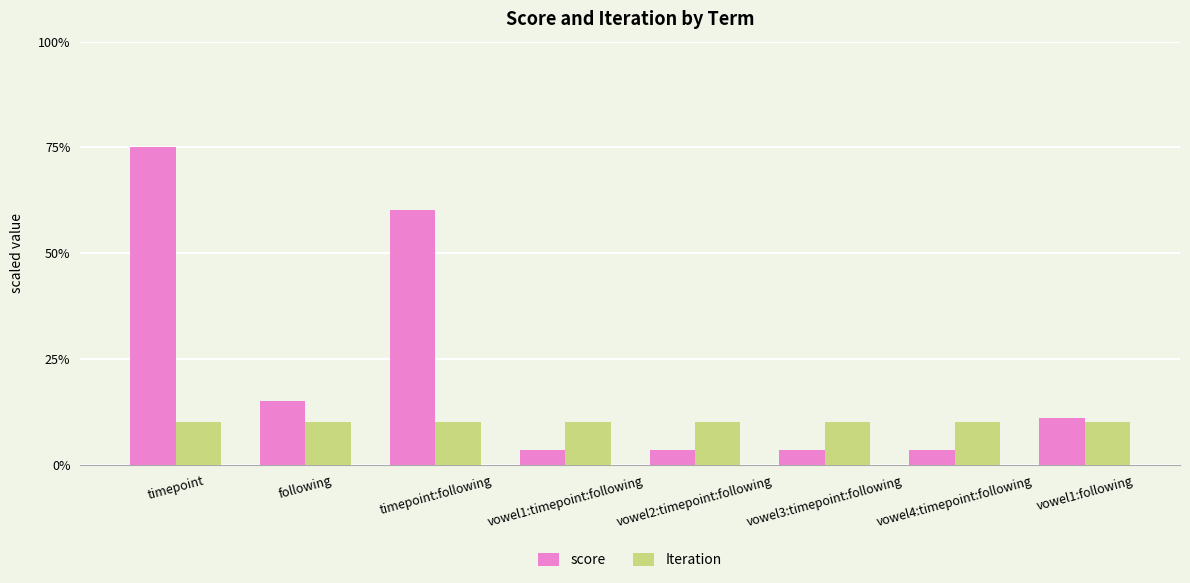

Rank the series by their average value, from lowest to highest.

Iteration, score